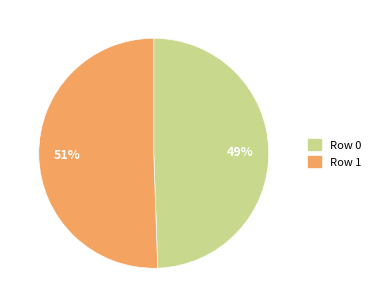

To the nearest percent, what is the average slice percentage?

50%